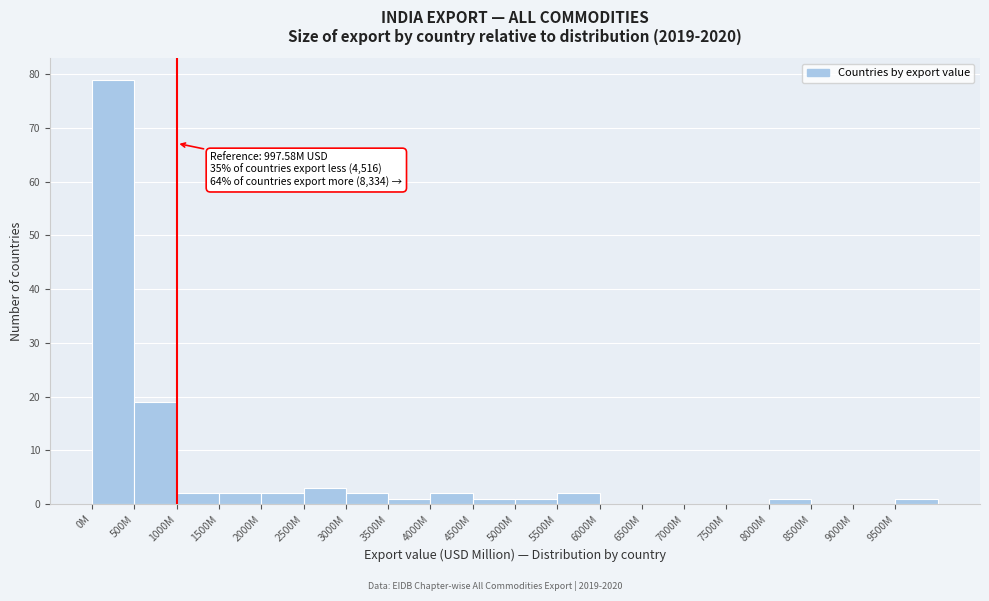

Reading left to right, extract all data points from this chart.

0M=79	500M=19	1000M=2	1500M=2	2000M=2	2500M=3	3000M=2	3500M=1	4000M=2	4500M=1	5000M=1	5500M=2	6000M=0	6500M=0	7000M=0	7500M=0	8000M=1	8500M=0	9000M=0	9500M=1